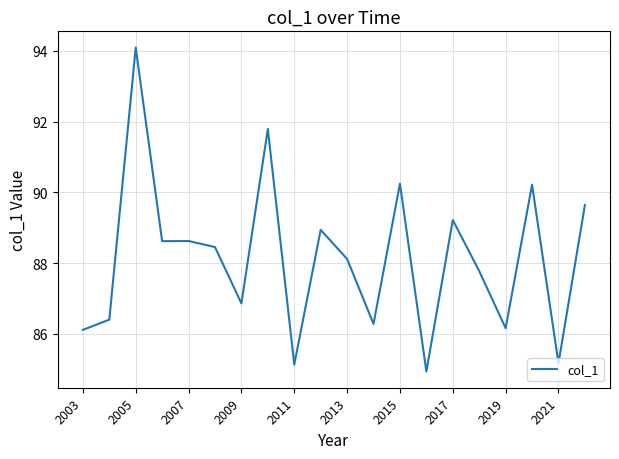

What is the difference between the second highest and minimum values?

6.9